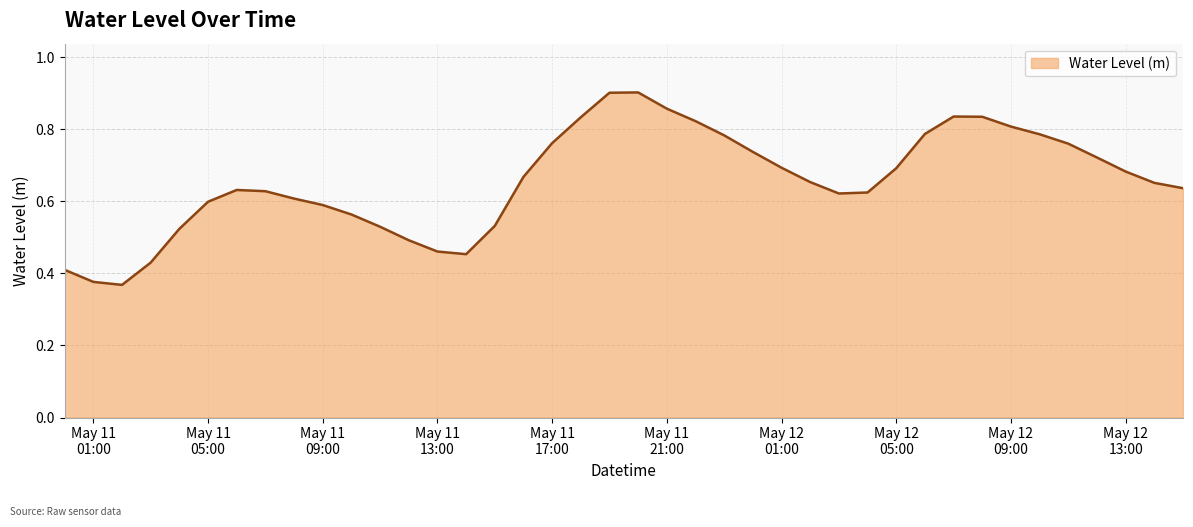

How many values are between 0 and 1?

40